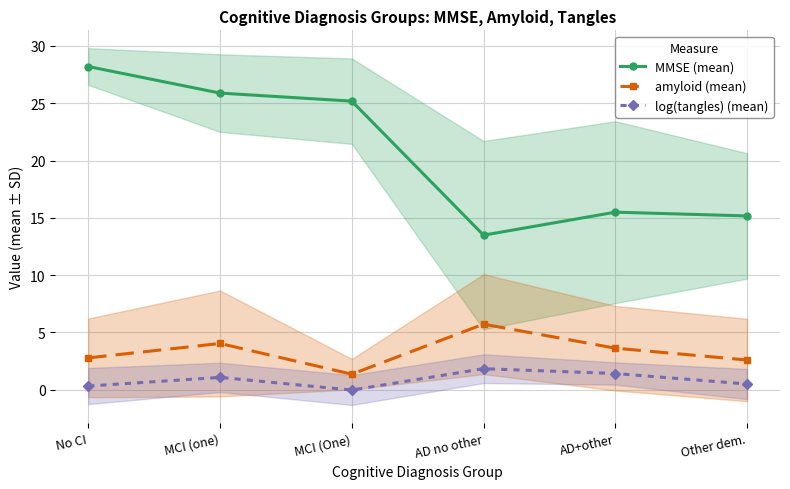

Which series changed the most between MCI (one) and AD+other?

MMSE (mean)